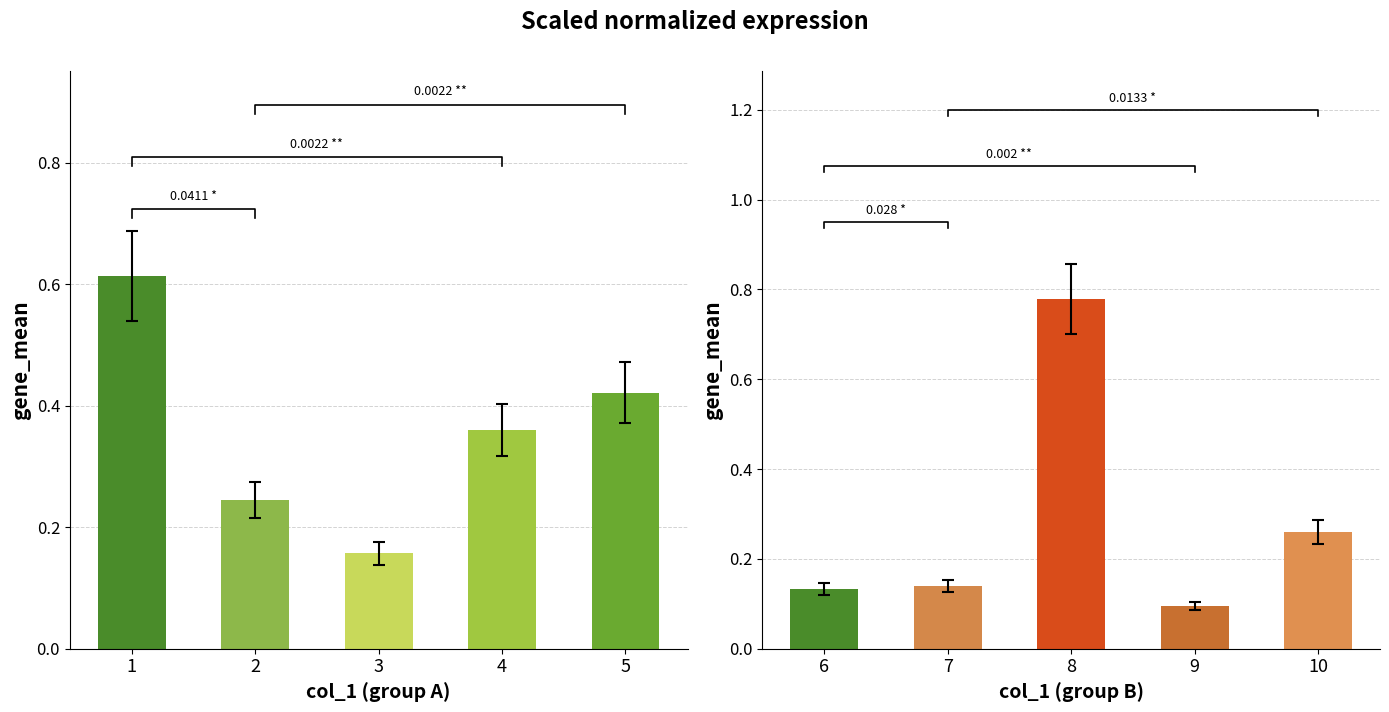

Reading left to right, transcribe all the data shown in this chart.

col_2 (left): 0.6	0.2	0.2	0.4	0.4
col_5 (right): 0.1	0.1	0.8	0.1	0.3